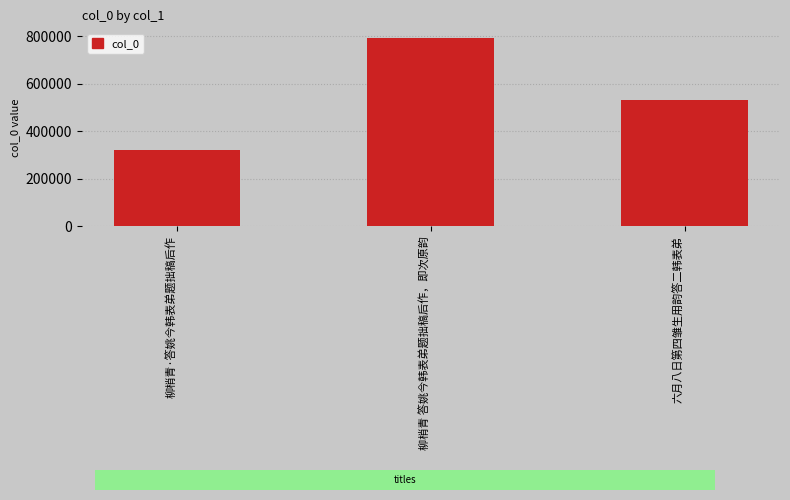

Reading left to right, transcribe all the data shown in this chart.

柳梢青·答姚今韩表弟题拙稿后作=322367	柳梢青 答姚今韩表弟题拙稿后作，即次原韵=794582	六月八日第四雏生用韵答二韩表弟=530900